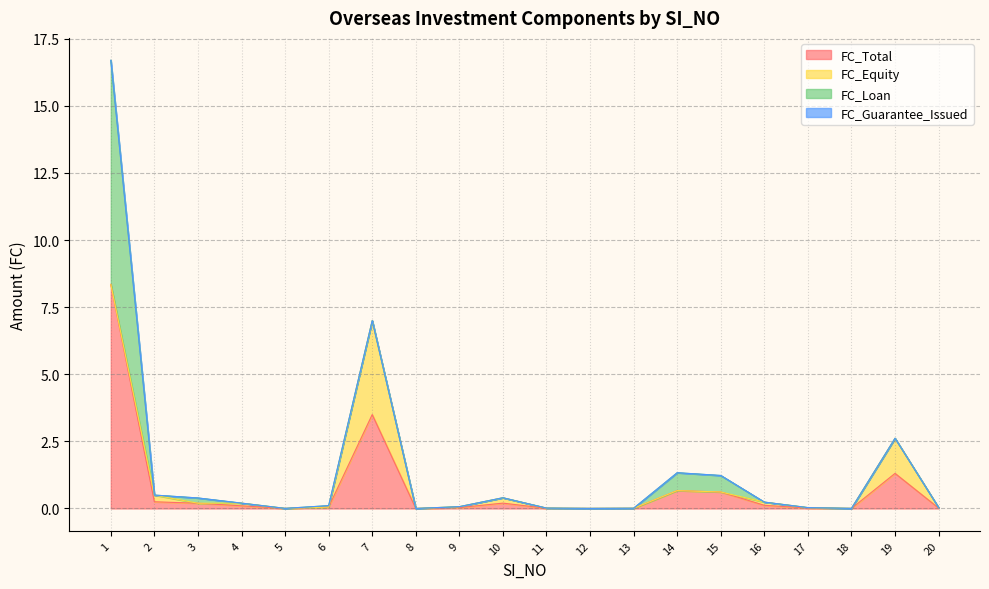

What are all the series names shown in the legend?

FC_Total, FC_Equity, FC_Loan, FC_Guarantee_Issued